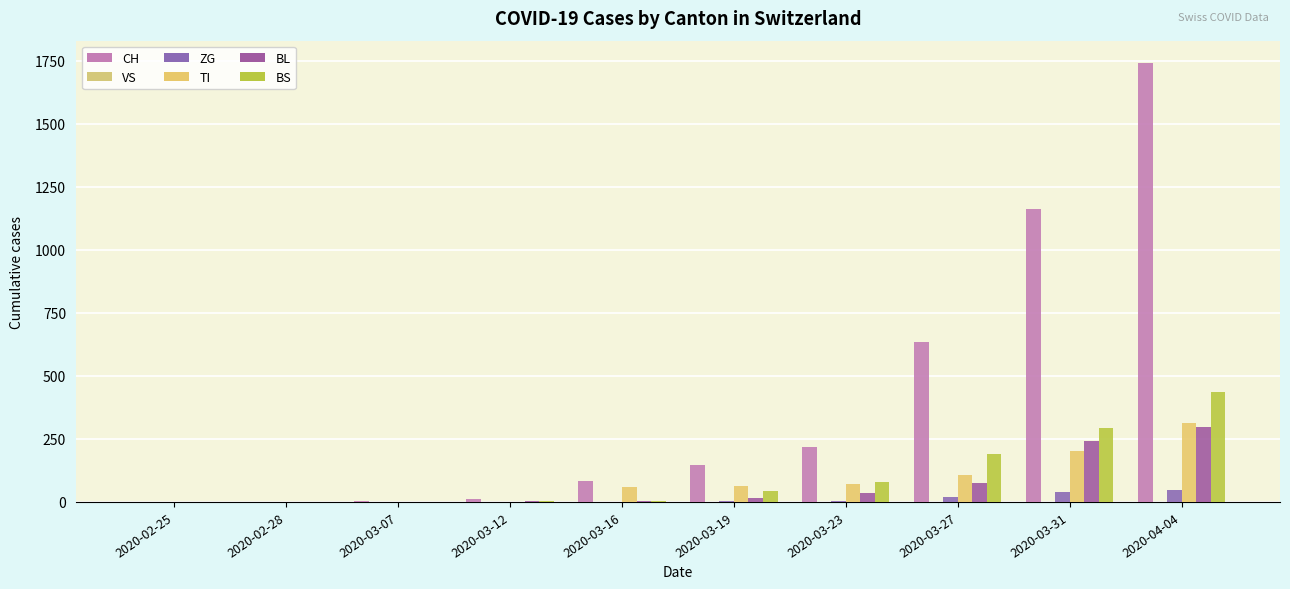

The value of BL at 2020-03-16 is 5. True or false?

True